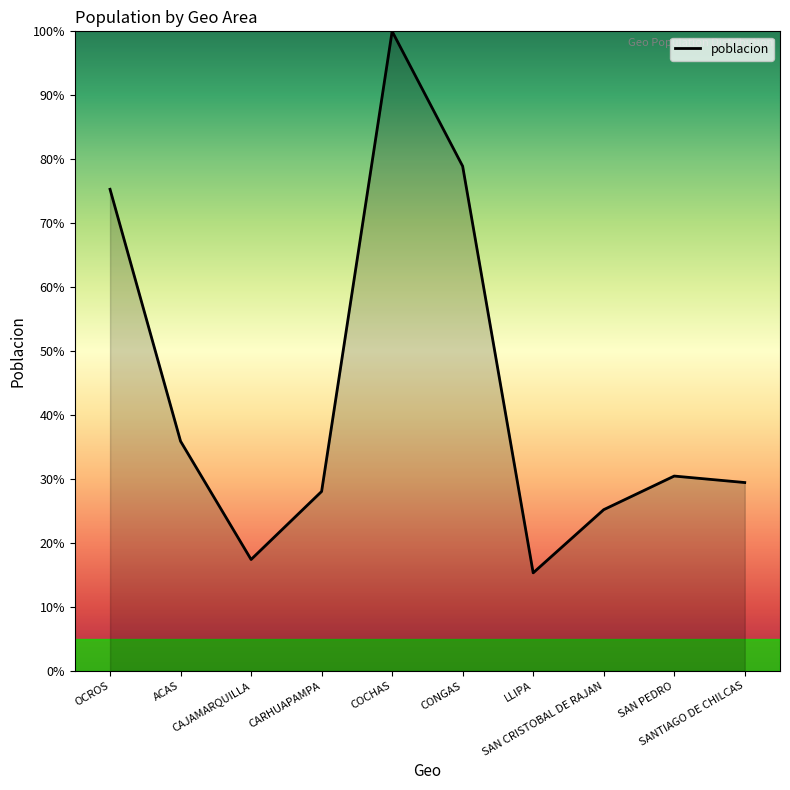

True or false: the data shows 29.4 at SANTIAGO DE CHILCAS.

True